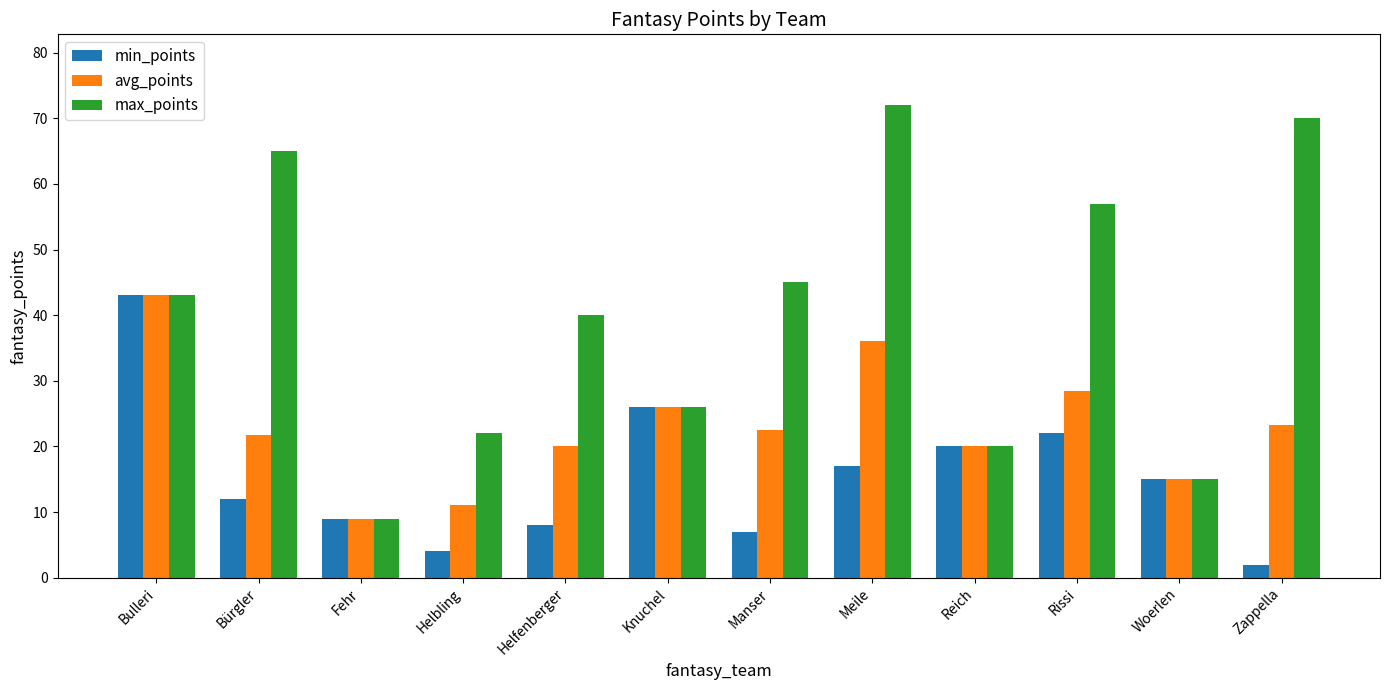

At Zappella, list the series in order from smallest to largest.

min_points, avg_points, max_points